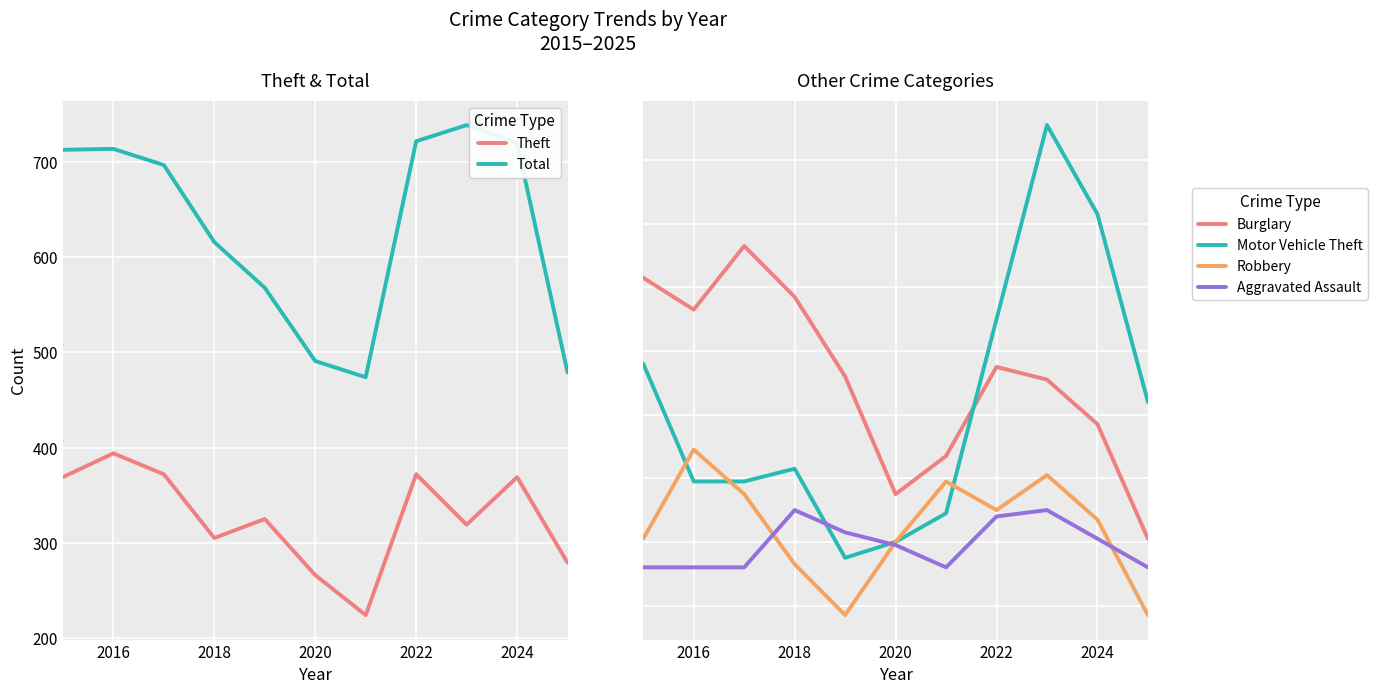

How many data points in Theft are less than 325?

5